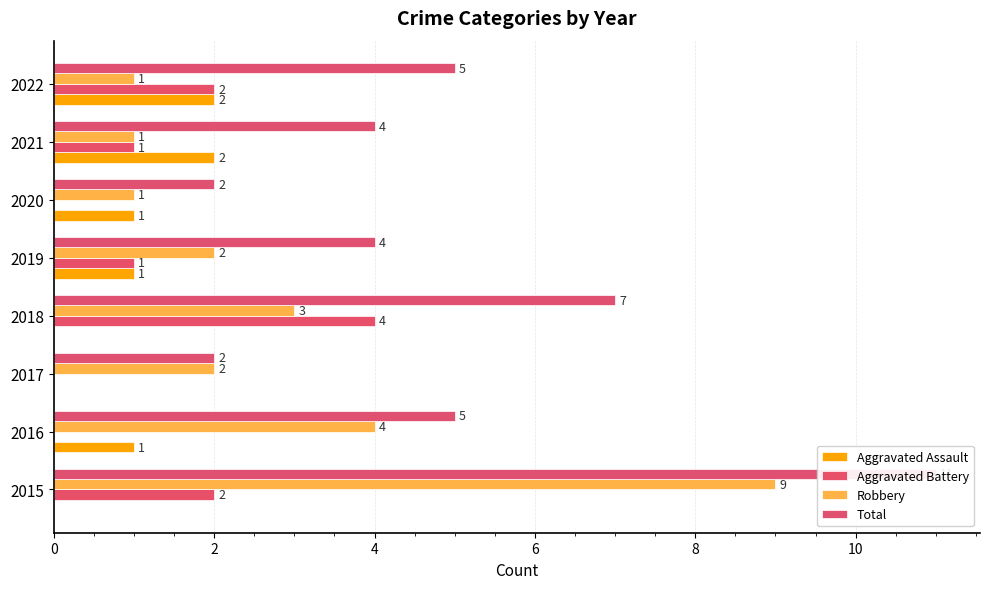

The Aggravated Battery series shows 0 at 2019. True or false?

False